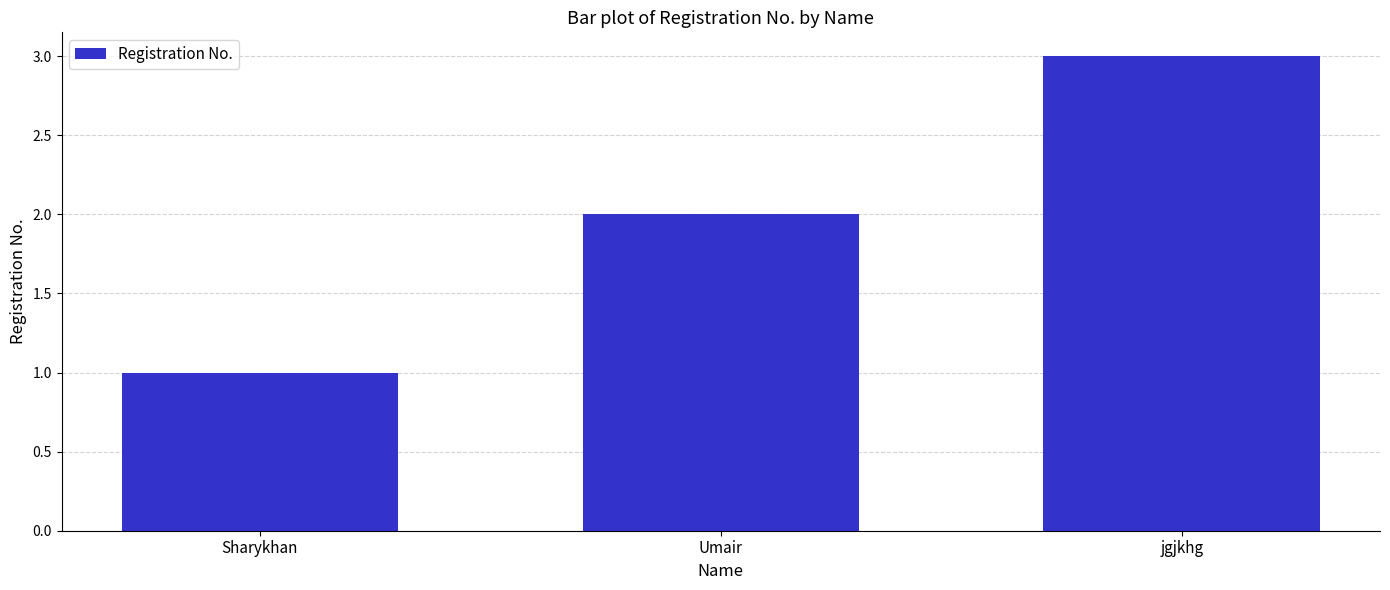

True or false: the data shows 3 at jgjkhg.

True